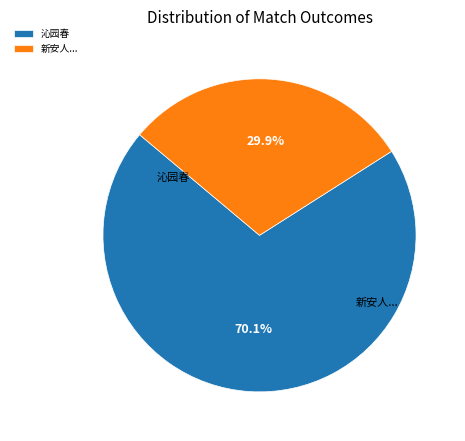

How many segments does this pie chart have?

2